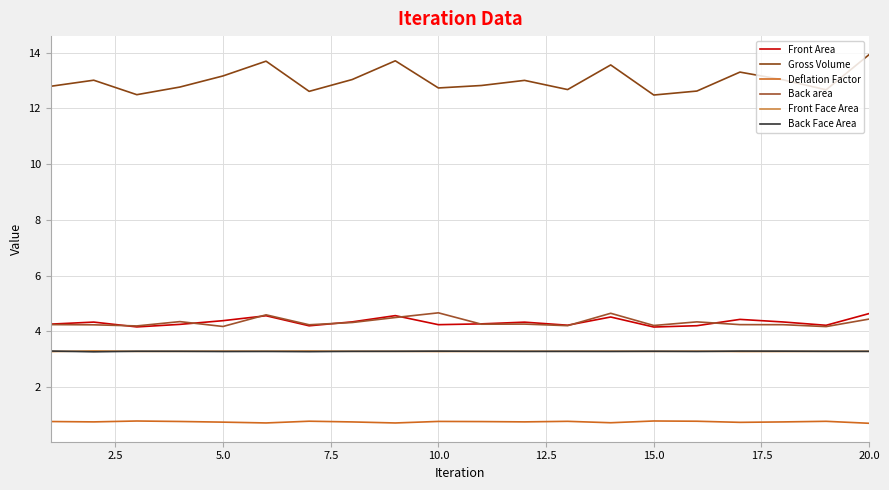

At how many categories does at least one series exceed 12?

20